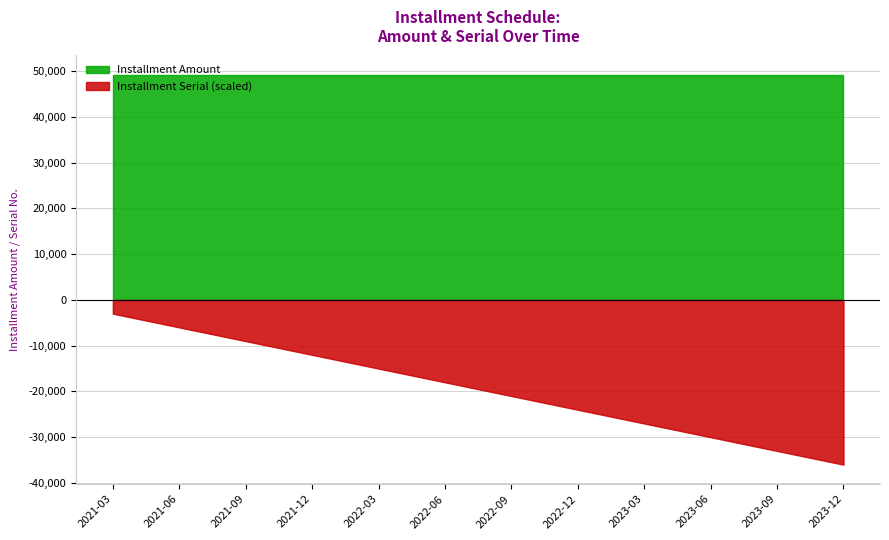

Is it true that Installment Amount equals 76159.3 at 2022-06-01?

False